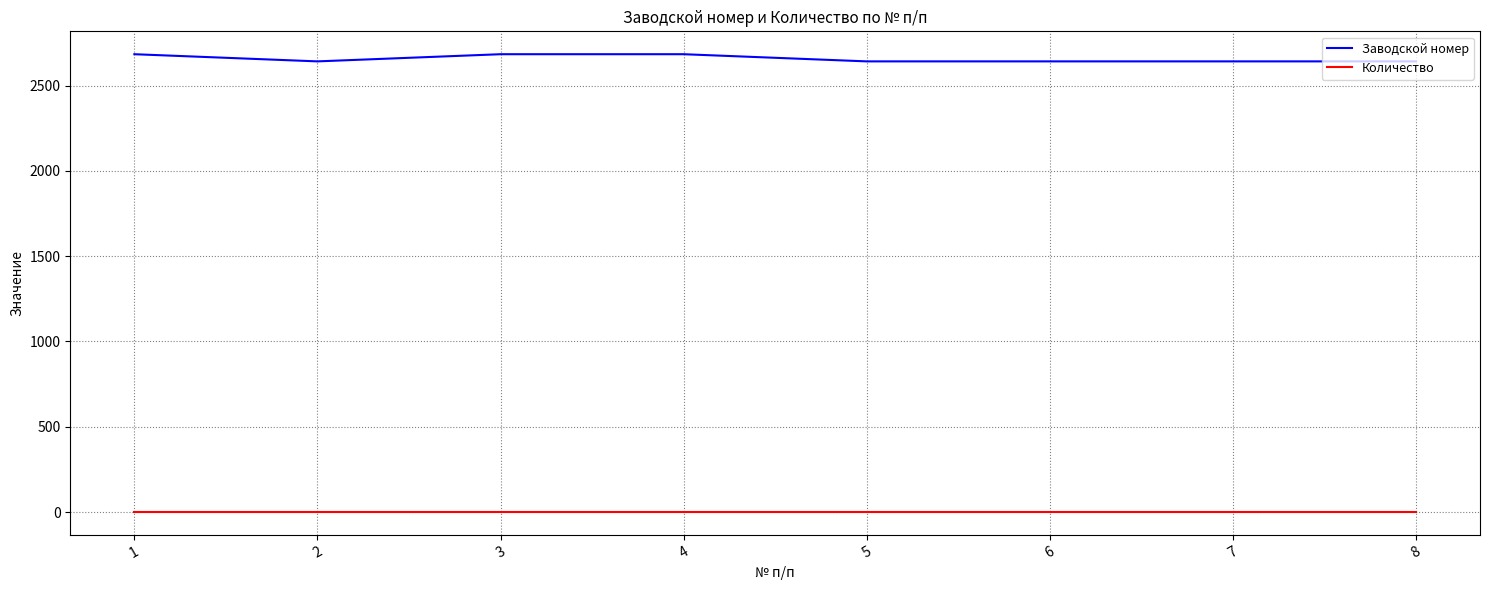

Which series has the largest total across all categories?

Заводской номер